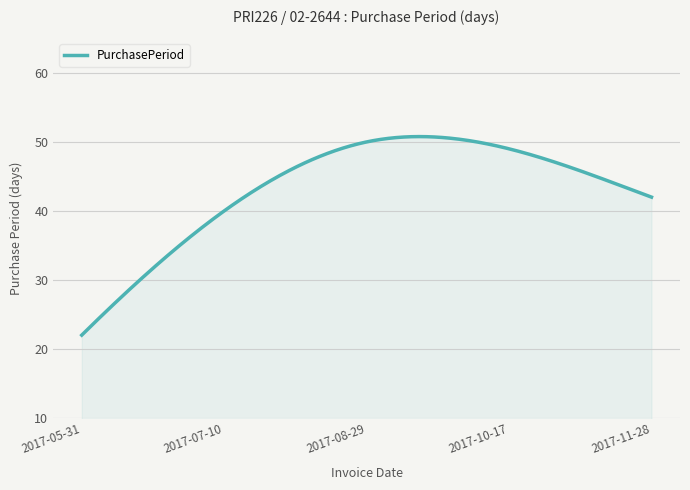

What is the difference between the maximum and minimum values?

28.8